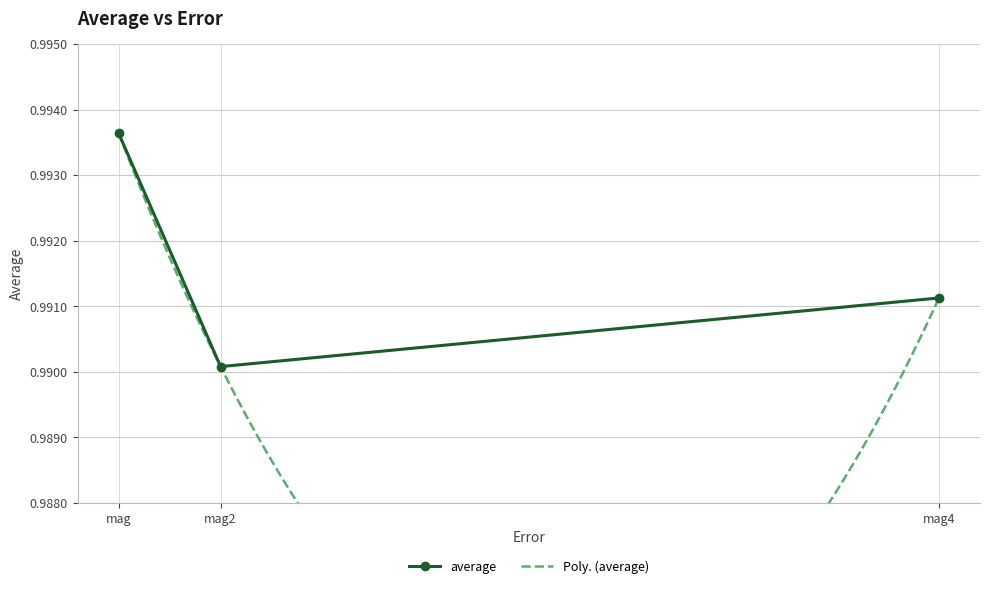

List the labels in order of average value, largest first.

mag, mag4, mag2